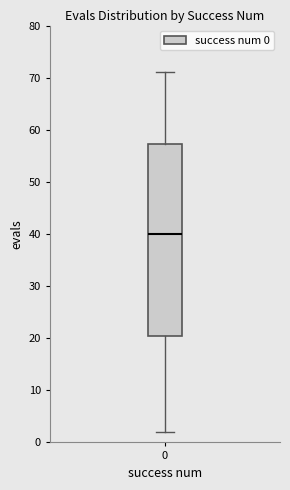

Transcribe this box plot: give where the median line is, the range the box spans, and where the two whiskers end, as read against the y-axis. The values are not printed on the chart, so give them approximately, as read against the axis.

median 40, box 21 to 57, whiskers 2 to 71